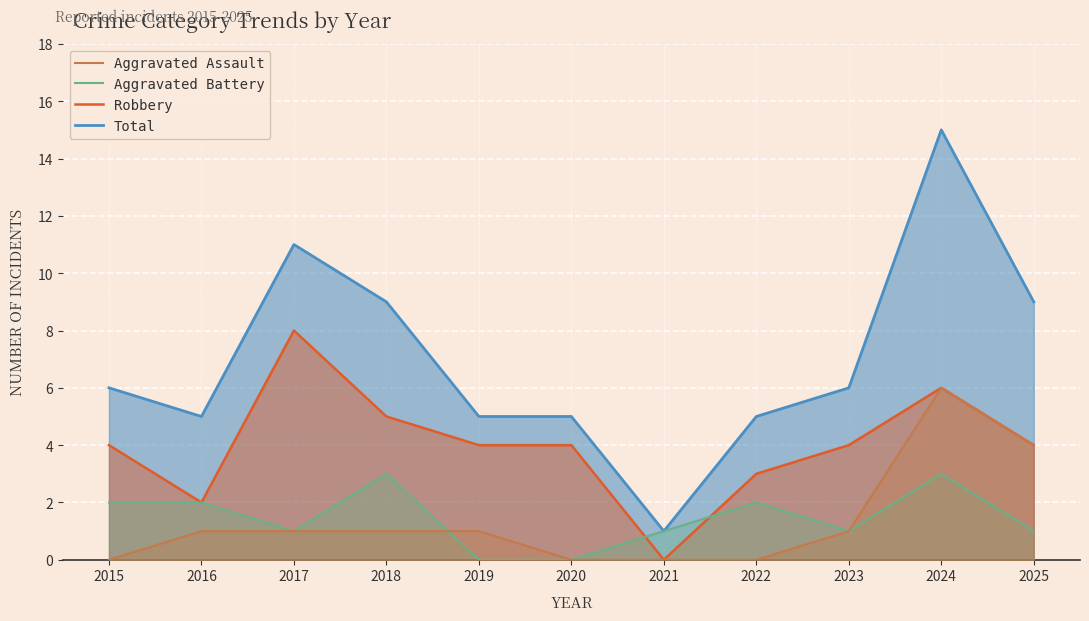

What is the difference between the maximum and second lowest values in the Robbery series?

6